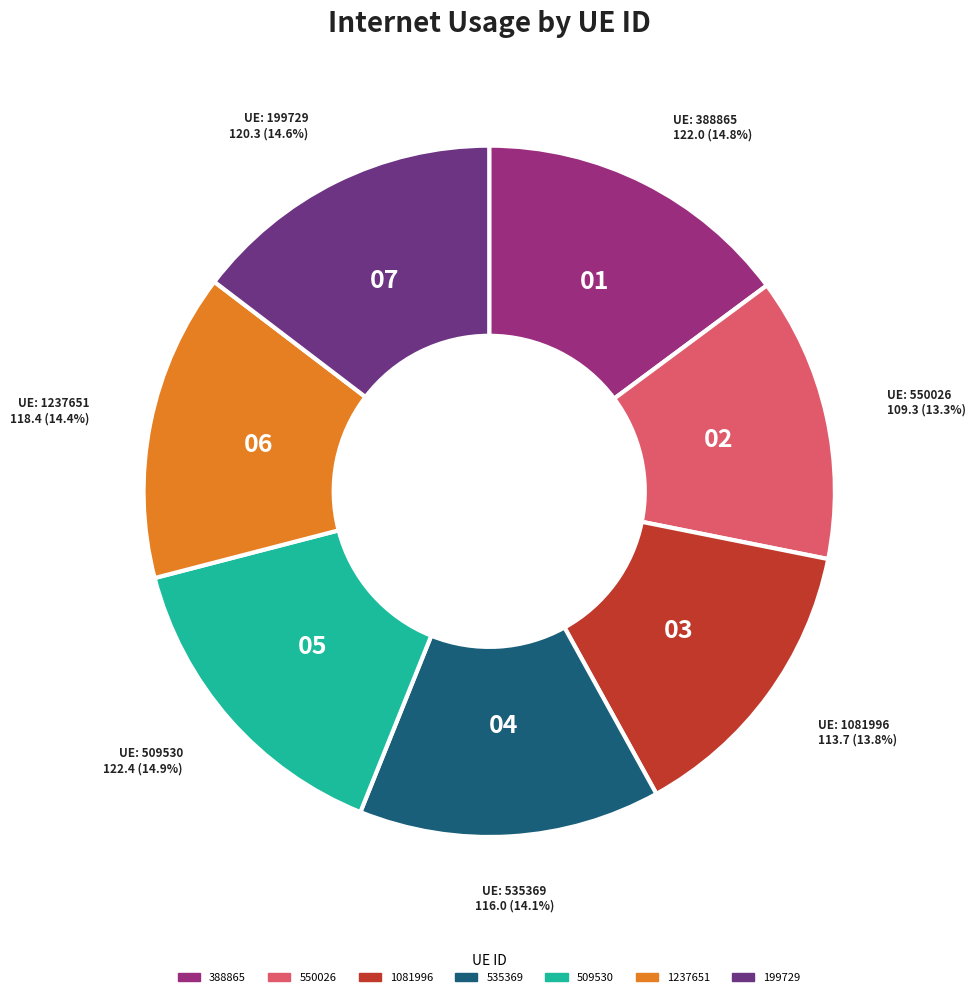

Count the number of slices in the pie.

7